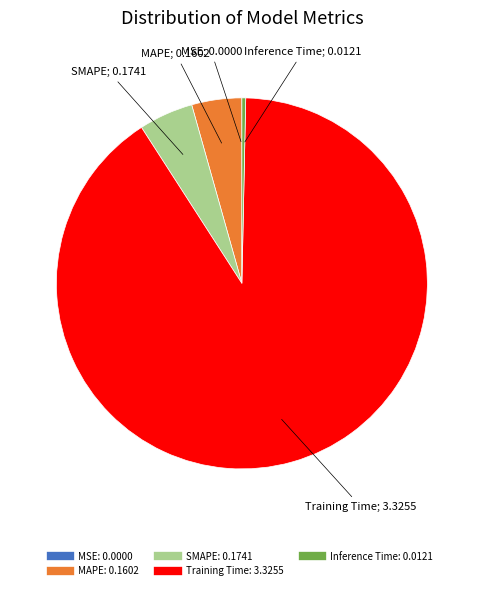

What is the largest slice in the pie chart?

Training Time